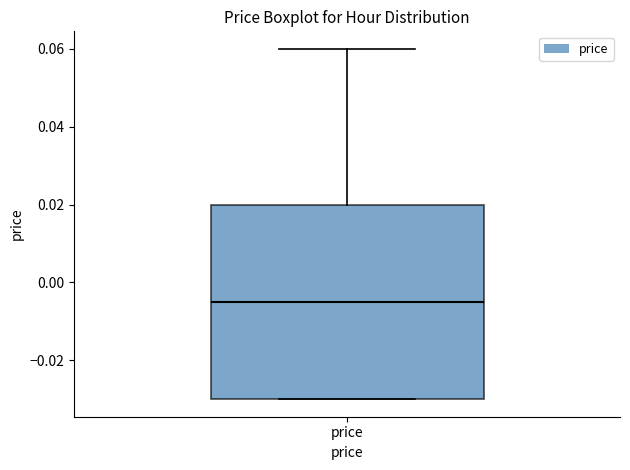

Transcribe this box plot: give where the median line is, the range the box spans, and where the two whiskers end, as read against the y-axis. The values are not printed on the chart, so give them approximately, as read against the axis.

median -0.004, box -0.030 to 0.020, whiskers -0.030 to 0.060